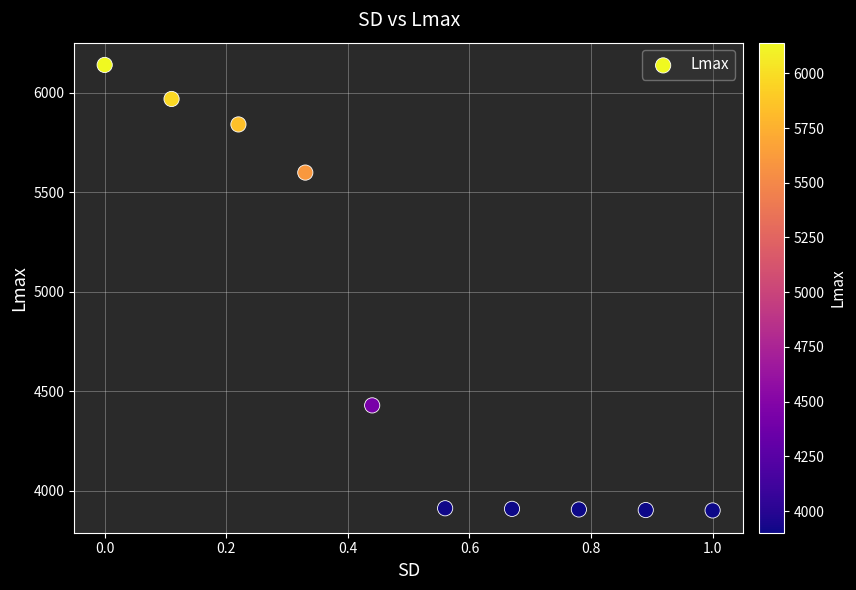

What is the range of Y values (max minus min)?

2239